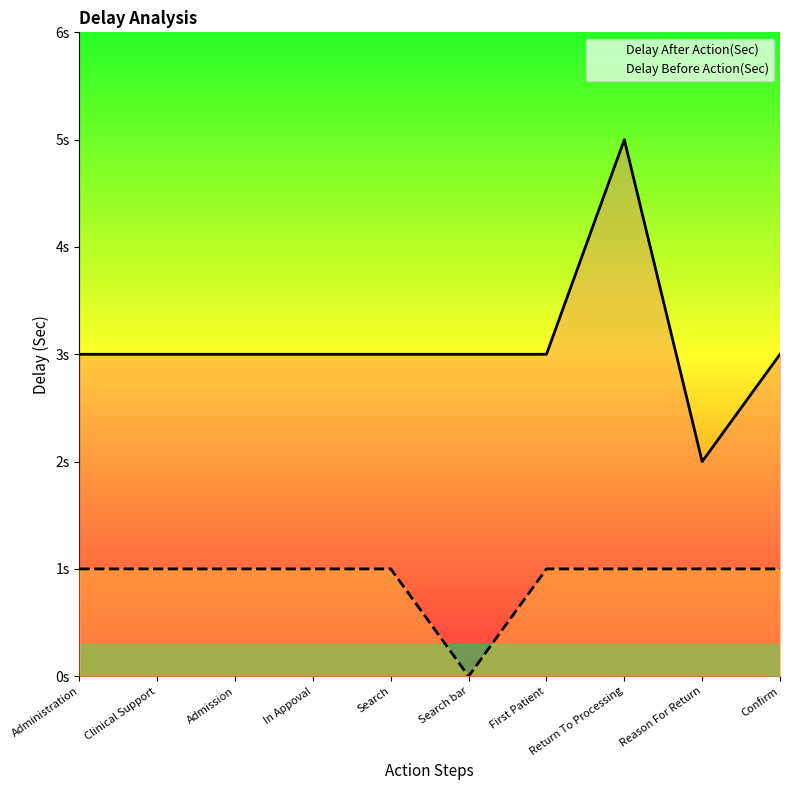

What is the label of the 3rd point from the left?

Admission